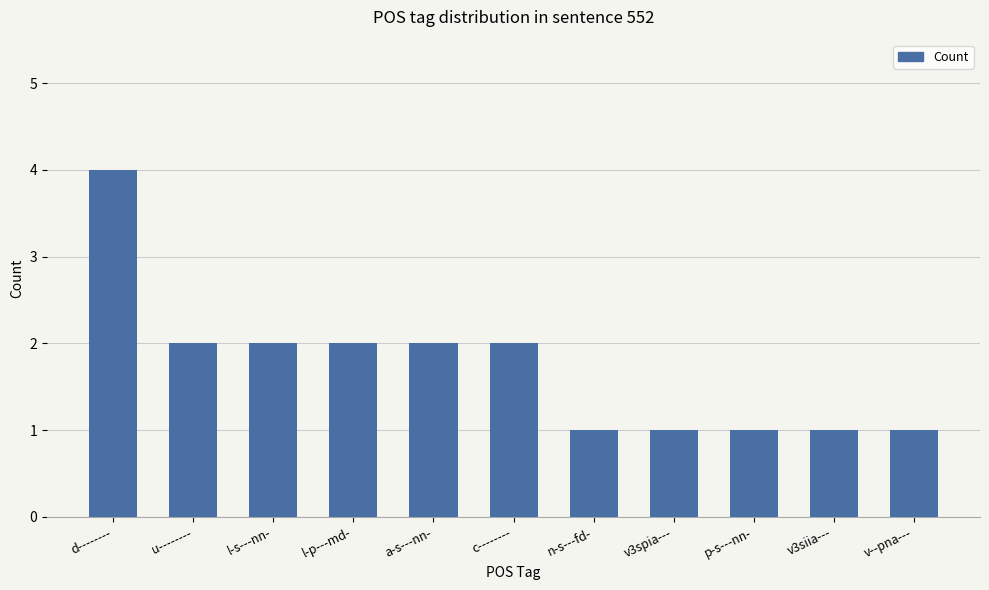

Reading right to left, transcribe all the data shown in this chart.

v--pna---=1	v3siia---=1	p-s---nn-=1	v3spia---=1	n-s---fd-=1	c--------=2	a-s---nn-=2	l-p---md-=2	l-s---nn-=2	u--------=2	d--------=4